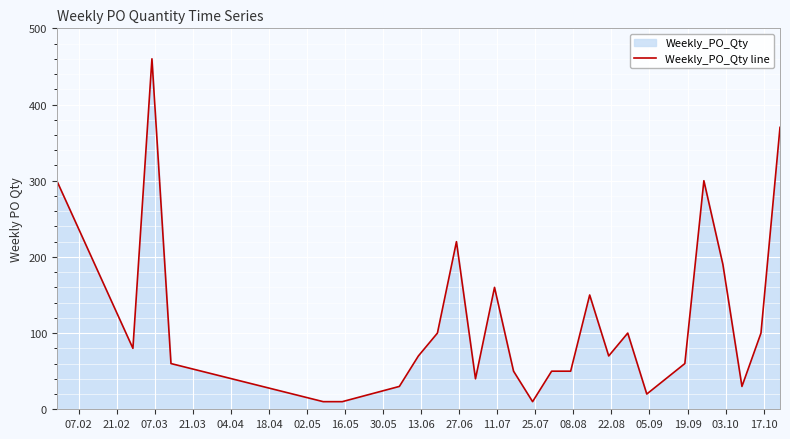

What is the maximum value shown in the chart?

460